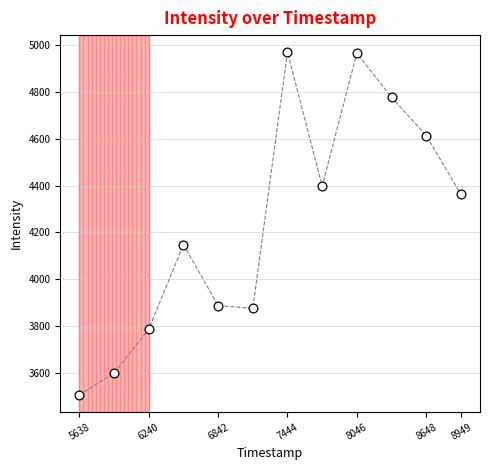

What is the average Y value?

4240.7